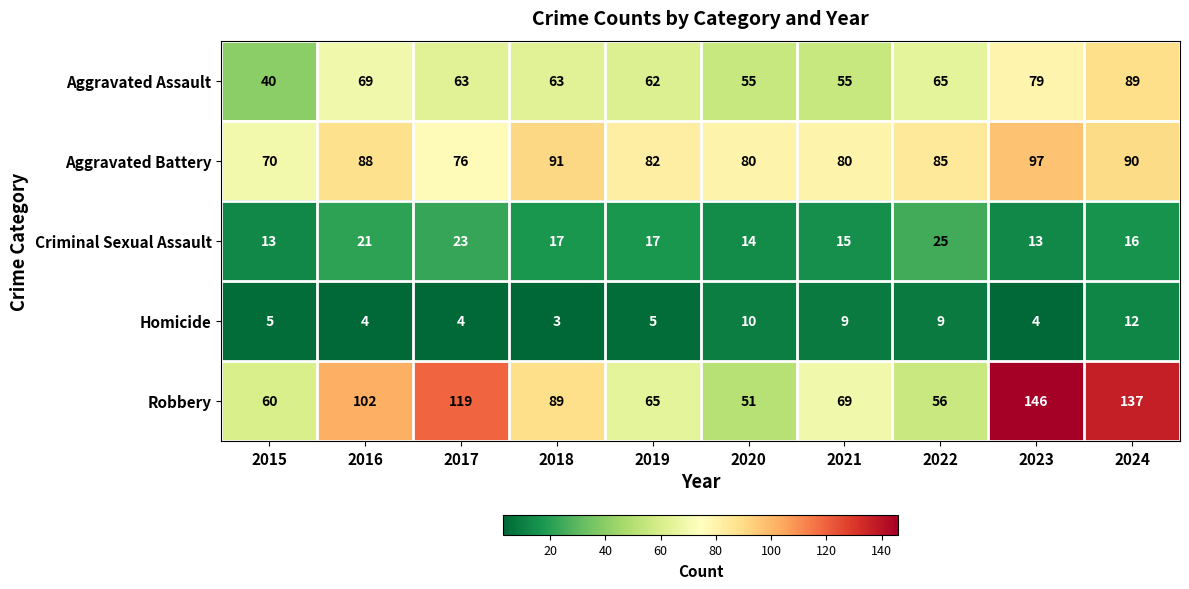

Between 2017 and 2019, which series saw the biggest shift?

Robbery